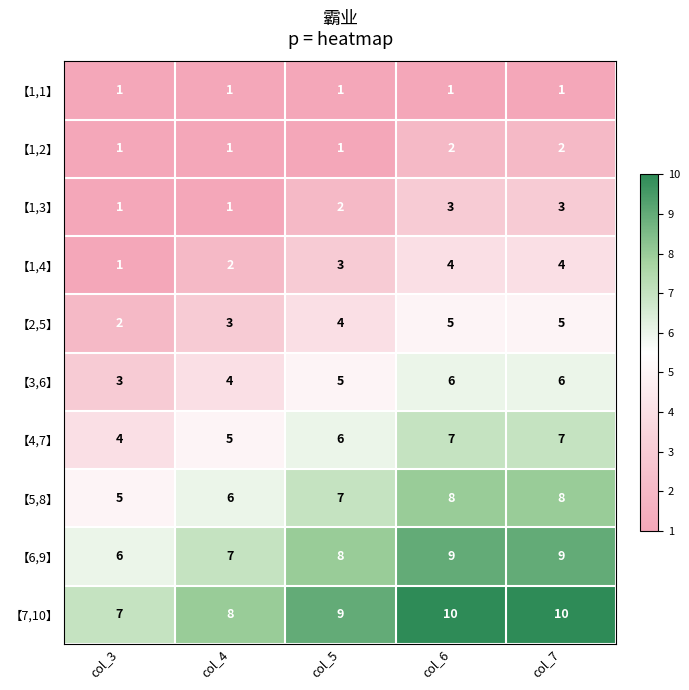

Read the 【5,8】 value at col_3.

5